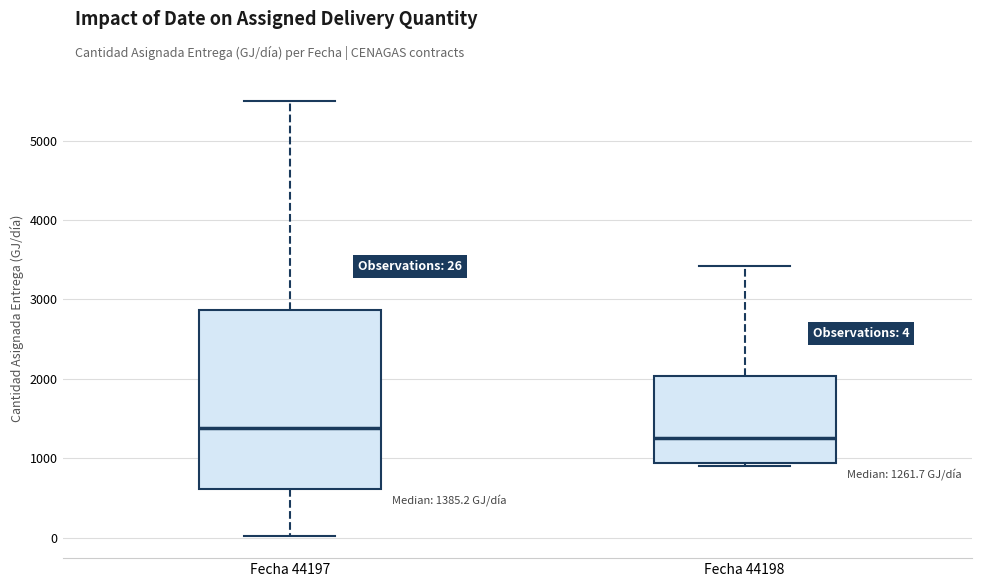

Which box has the lowest median line?

Fecha 44198